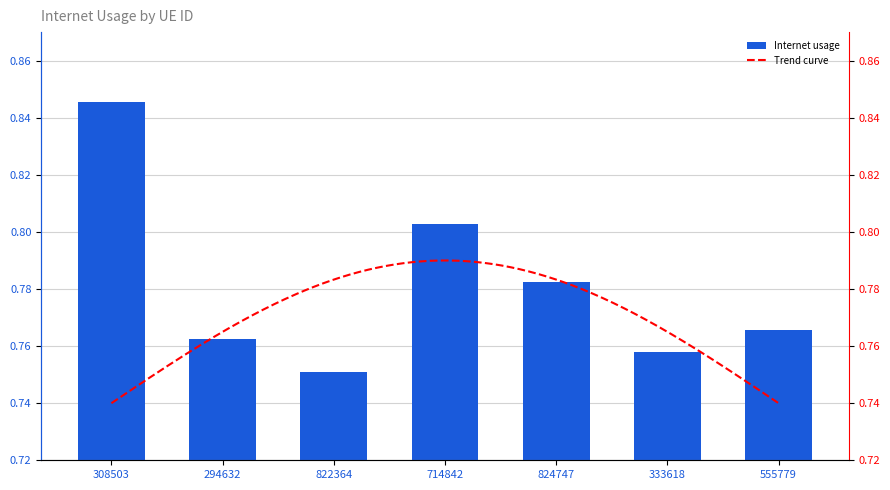

Does the chart contain any negative values?

No